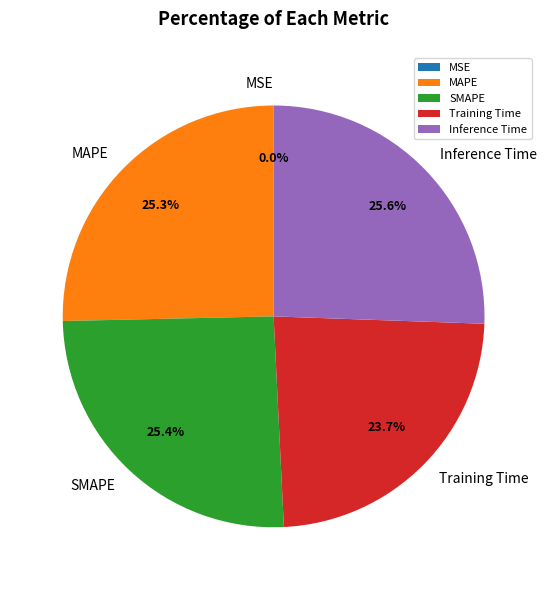

How much of the chart is everything except Inference Time?

74.4%